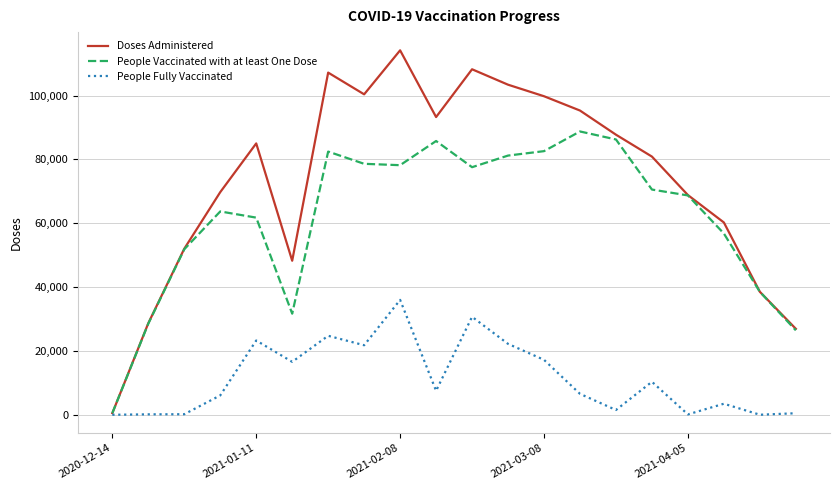

List the series in order of their peak value, lowest first.

People Fully Vaccinated, People Vaccinated with at least One Dose, Doses Administered